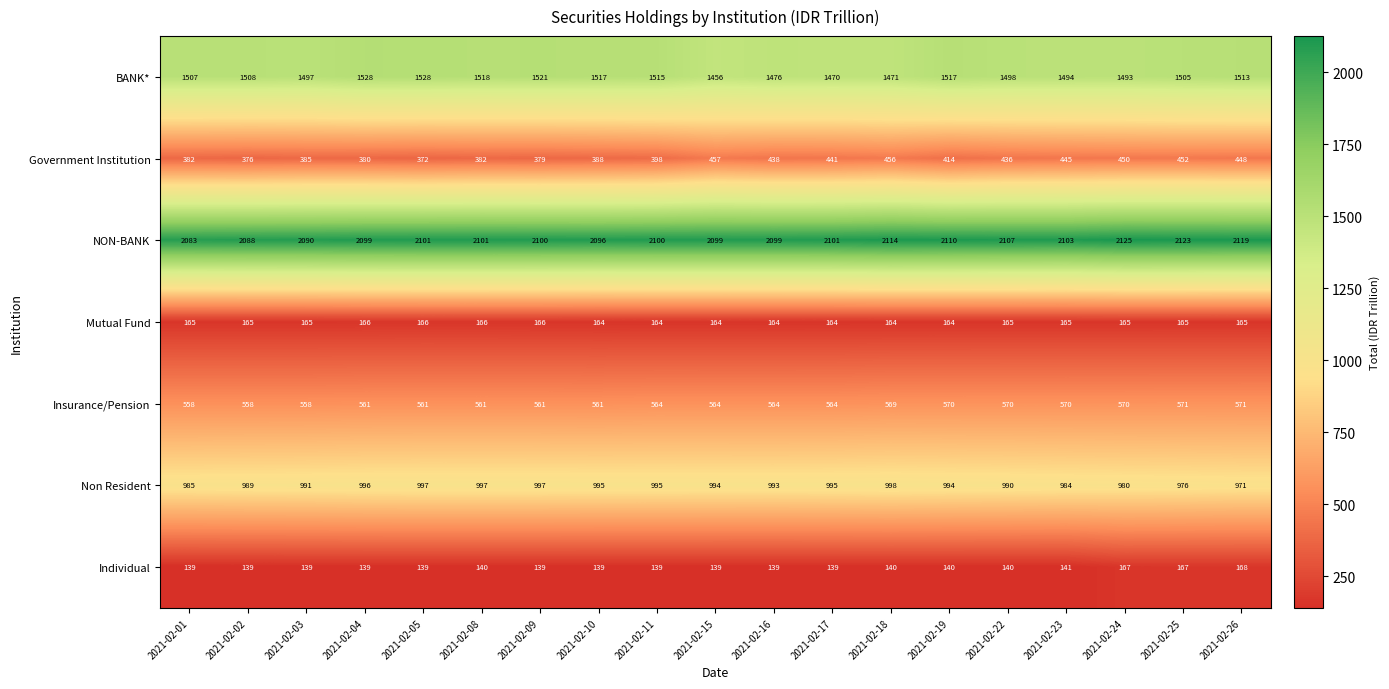

What is the highest value of the Individual series?

168